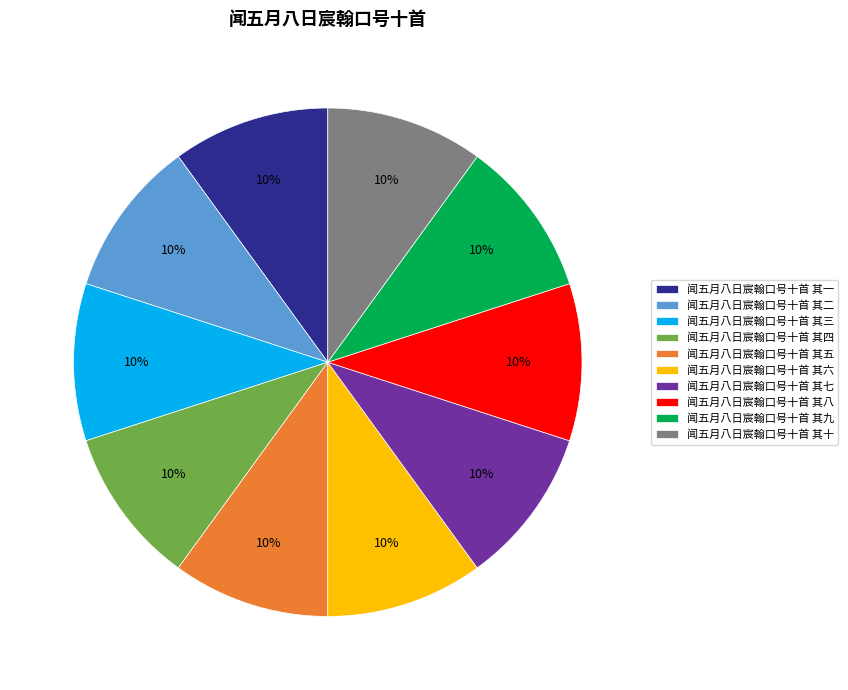

Is it true that 闻五月八日宸翰口号十首 其一 is 18% of the pie?

False